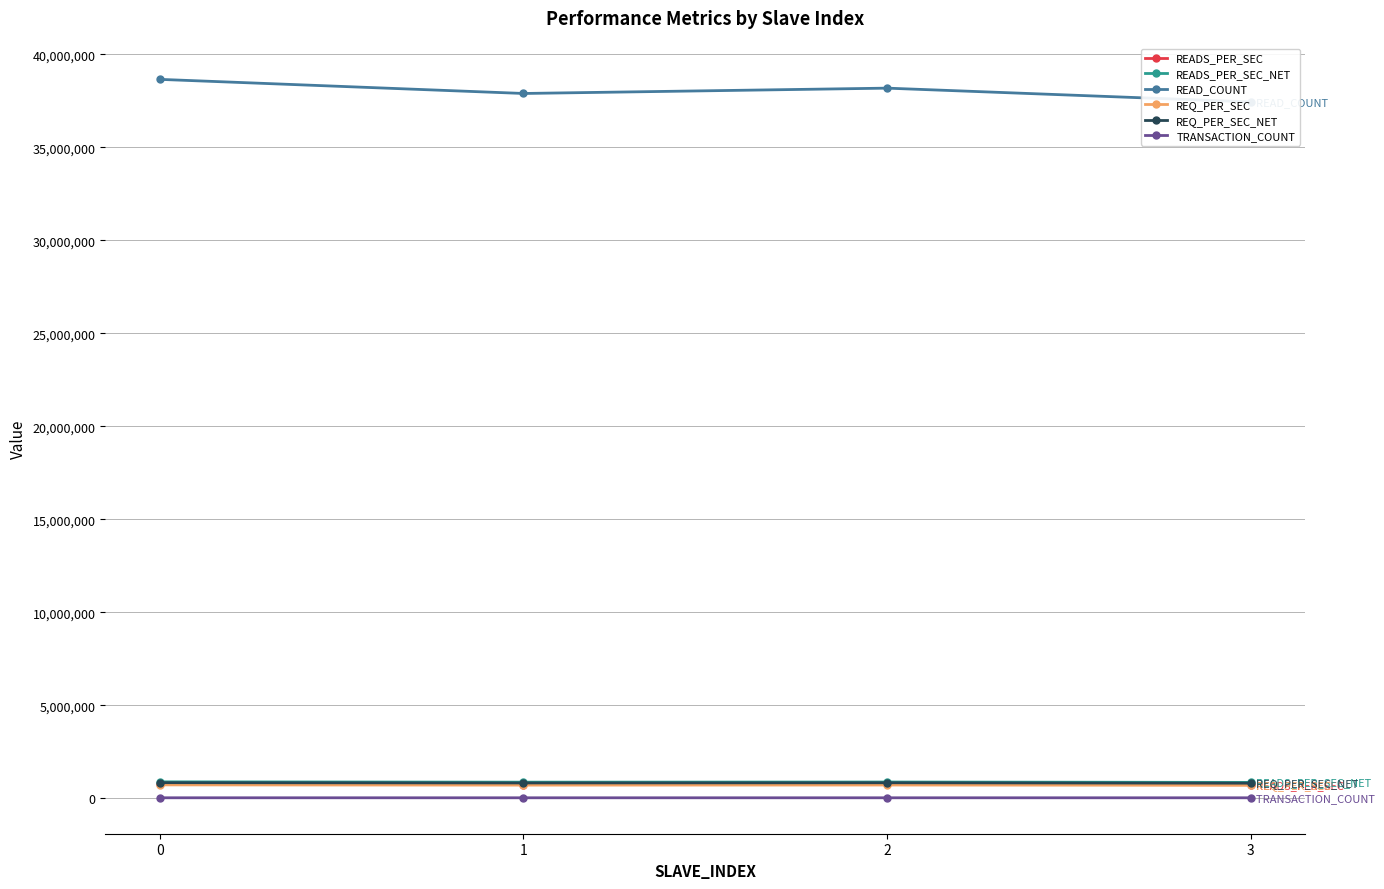

What is the value of the READS_PER_SEC point at the 3rd from the left?

754773.4